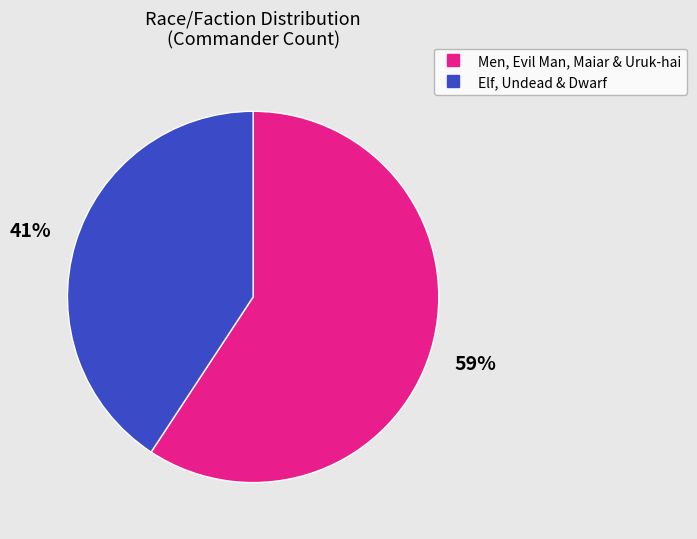

To the nearest percent, what is the average slice percentage?

50%